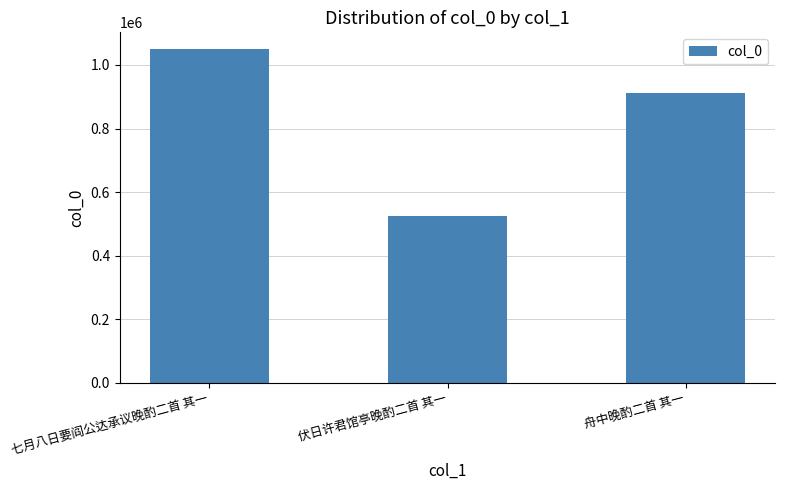

Reading right to left, what are all the values shown in this chart?

912382	523460	1050275